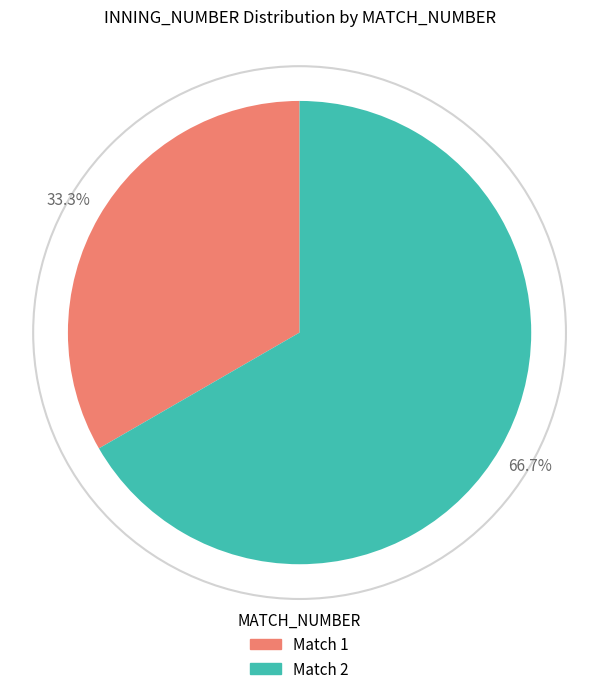

Does any single category account for the majority?

Yes